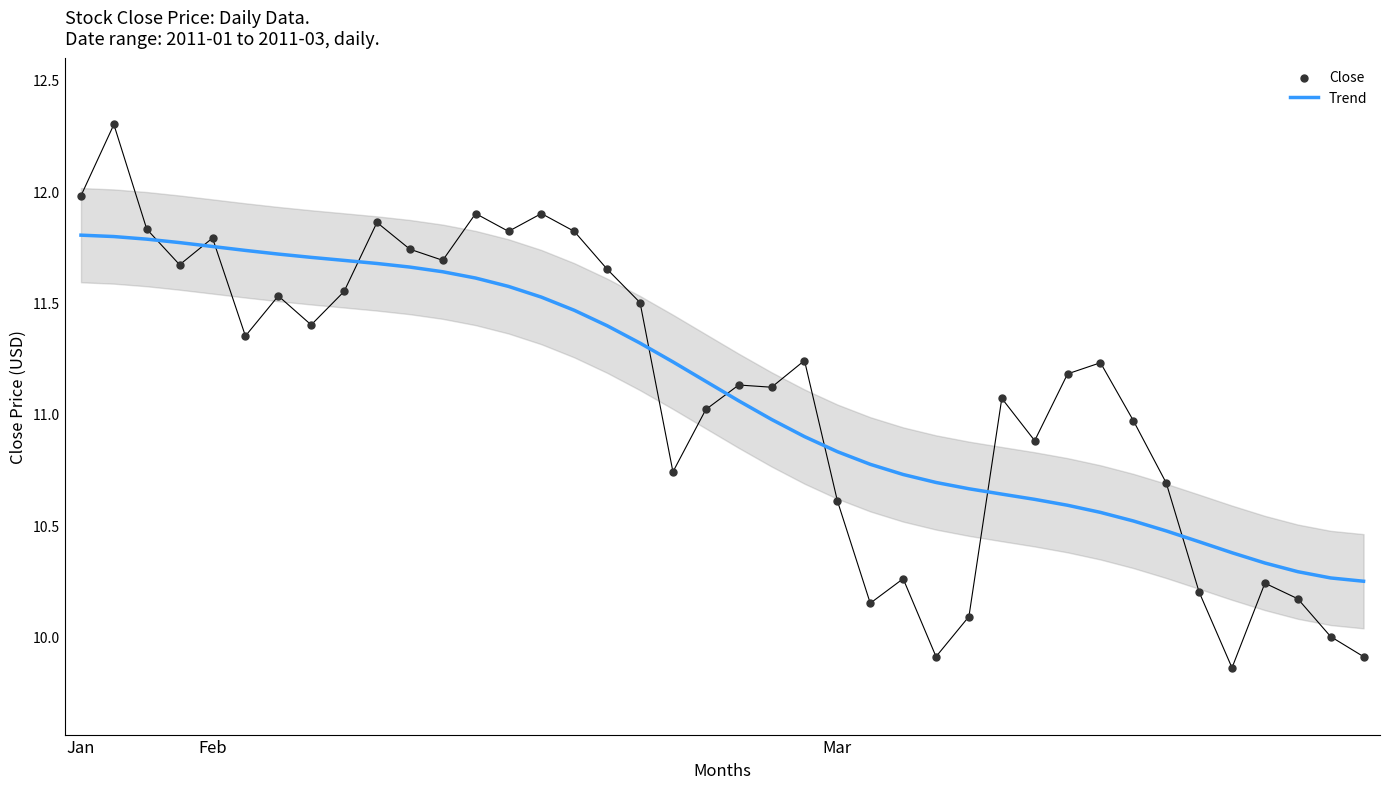

The value of Trend at Feb is 7.5. True or false?

False